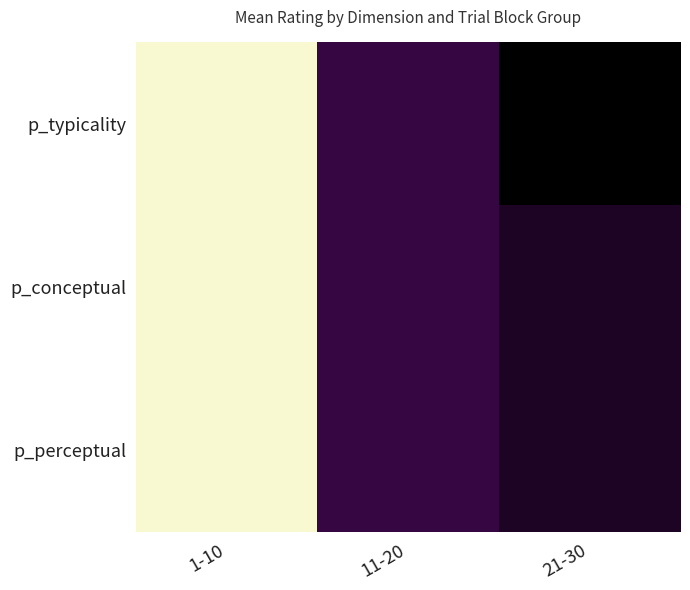

How many categories are shown in the chart?

3